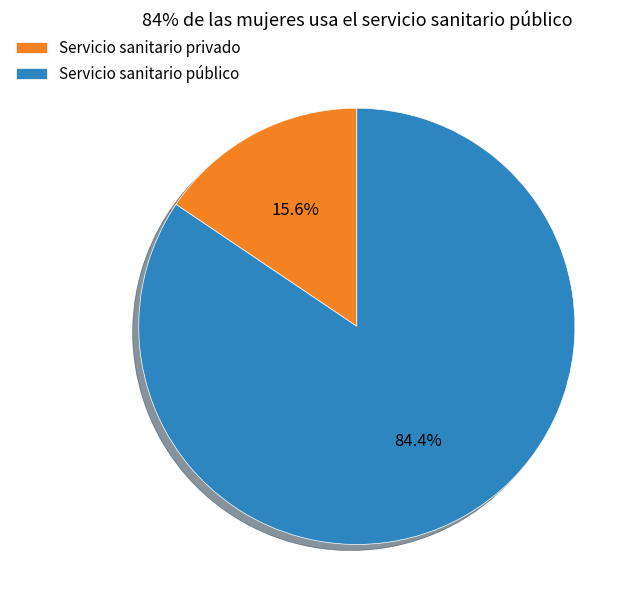

Which slice is the largest?

Servicio sanitario público